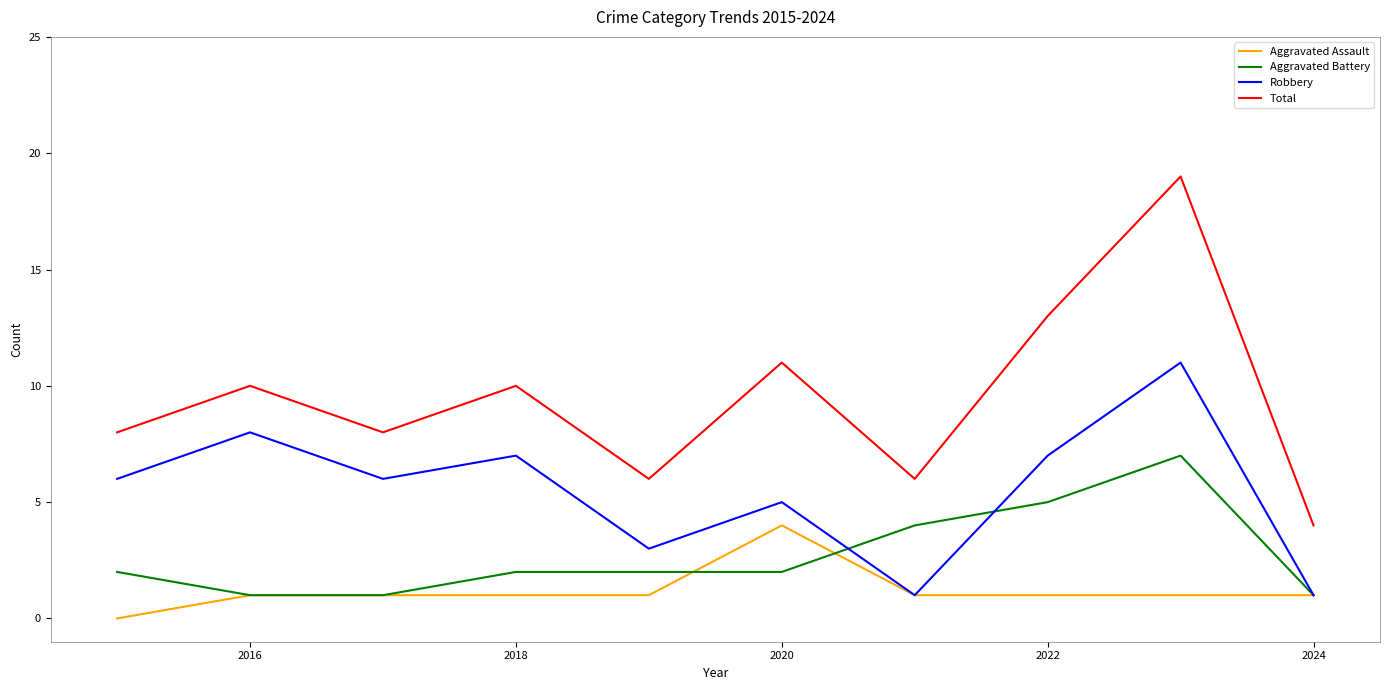

Rank the series by their average value, from highest to lowest.

Total, Robbery, Aggravated Battery, Aggravated Assault